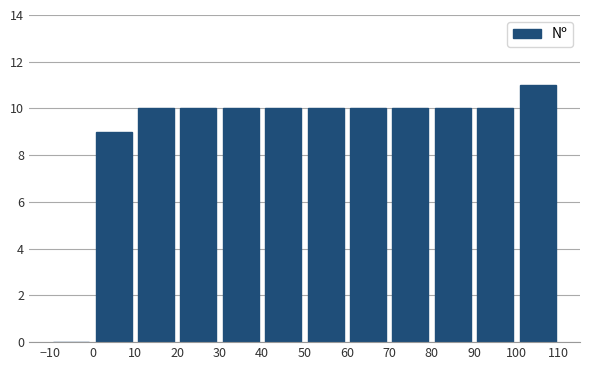

Over which range of the x-axis is the bar tallest?

100 to 110